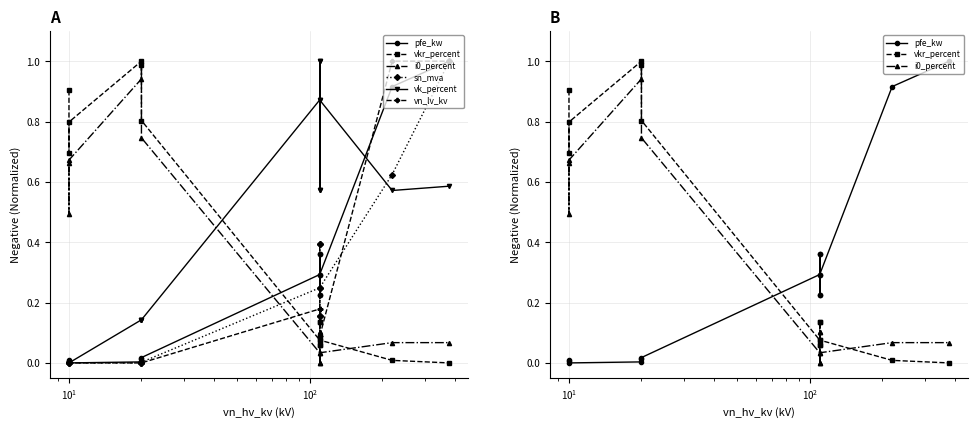

How many series are shown in this chart?

6